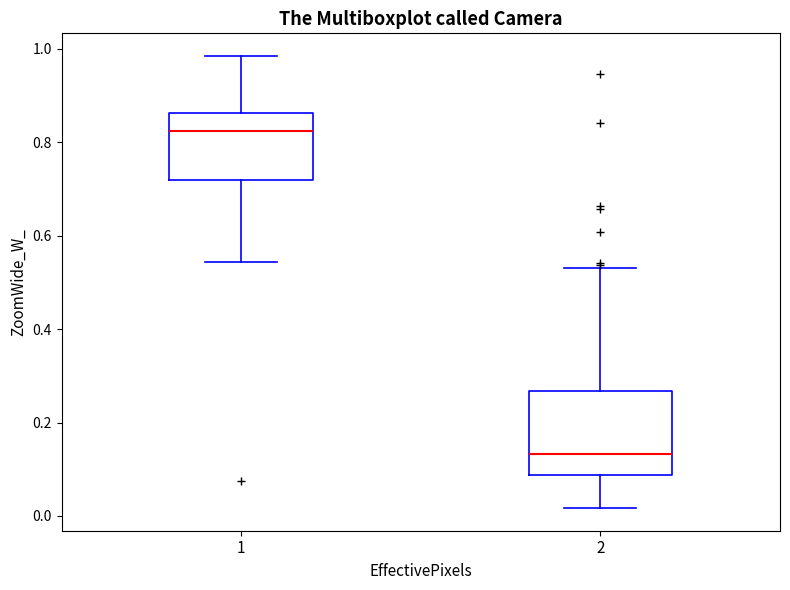

Where does the lower whisker of the box at x = 1 end on the y-axis? The values are not printed on the chart, so give them approximately, as read against the axis.

0.54